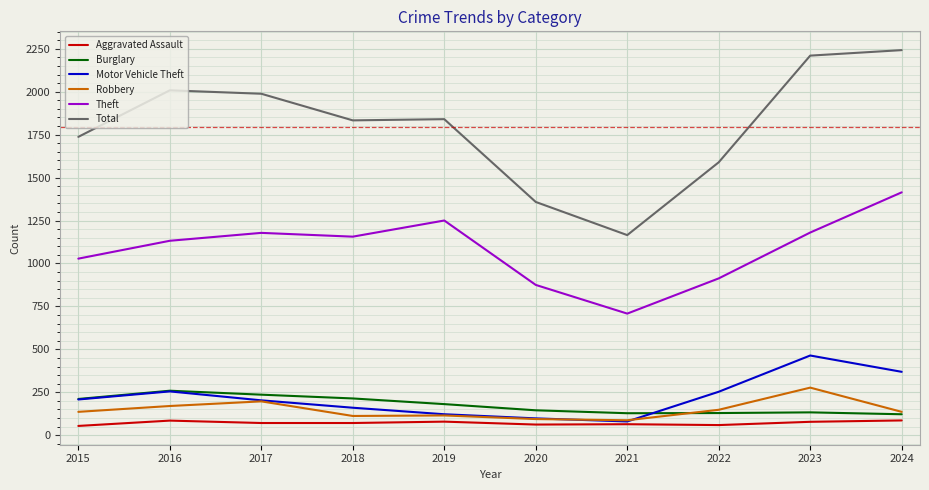

What is the average value of the Motor Vehicle Theft series?

221